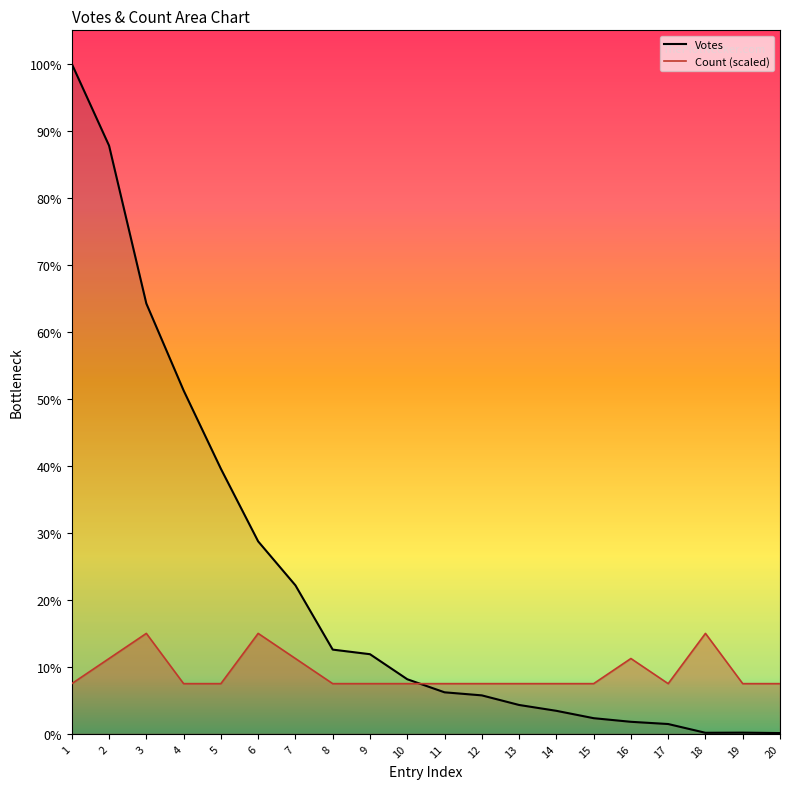

What is the sum of all Count values?

8851.2